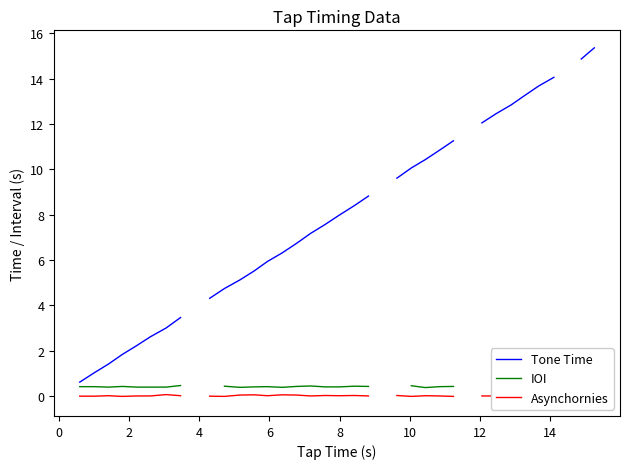

How many lines are shown in the chart?

3